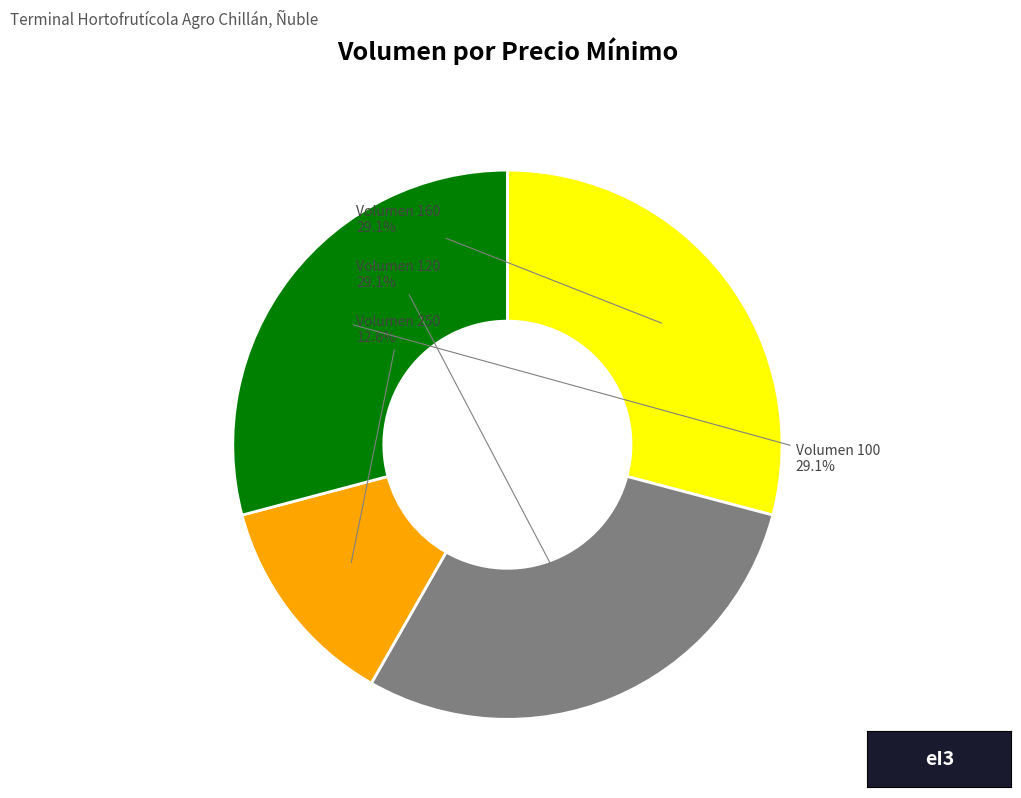

Is there any slice that represents more than half of the pie?

No